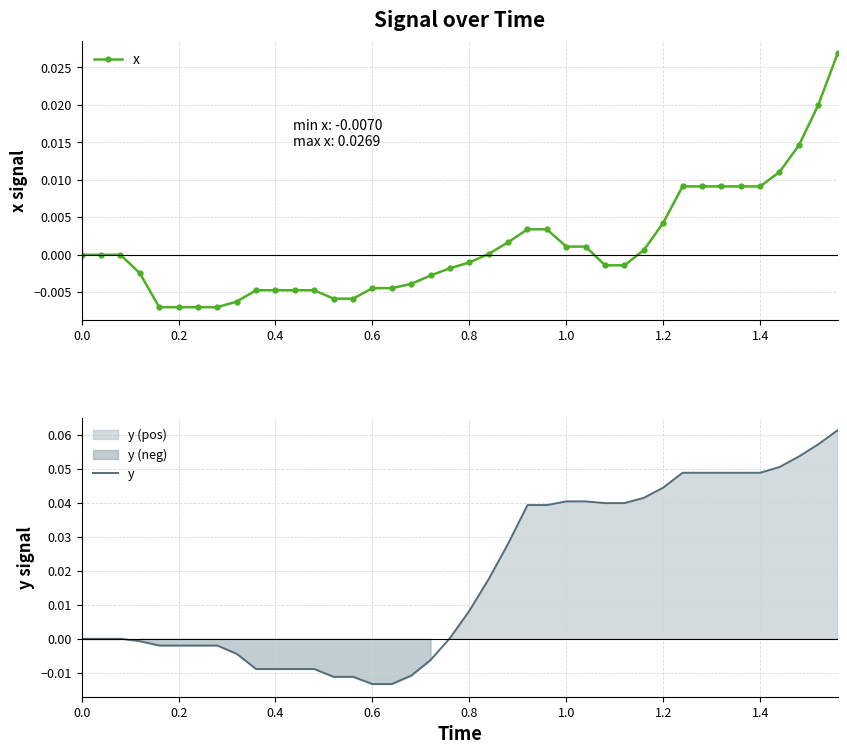

At which label does y reach its minimum?

0.6